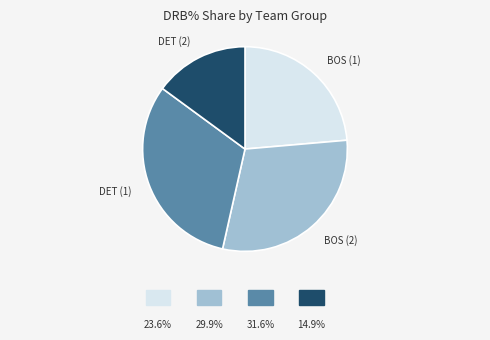

Is there any slice that represents more than half of the pie?

No